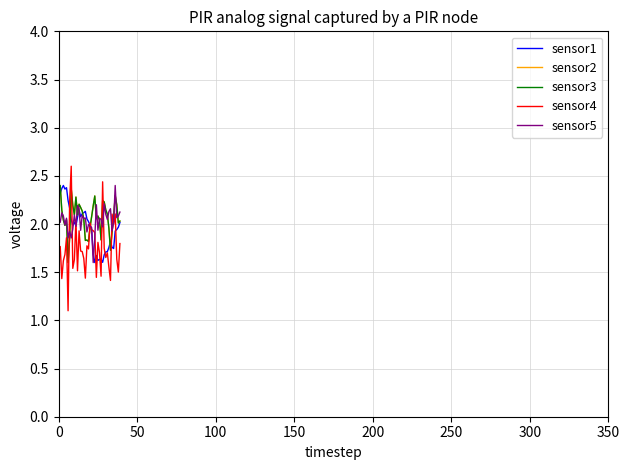

How many interior local peaks does the sensor4 series have?

11